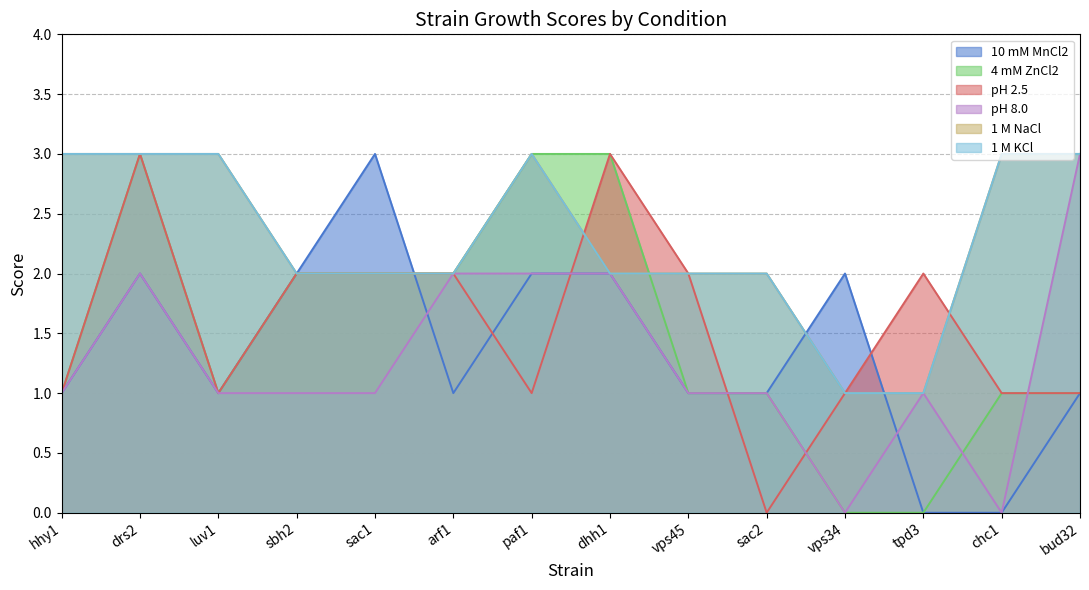

What is the difference between the second highest and minimum values in the pH 8.0 series?

2